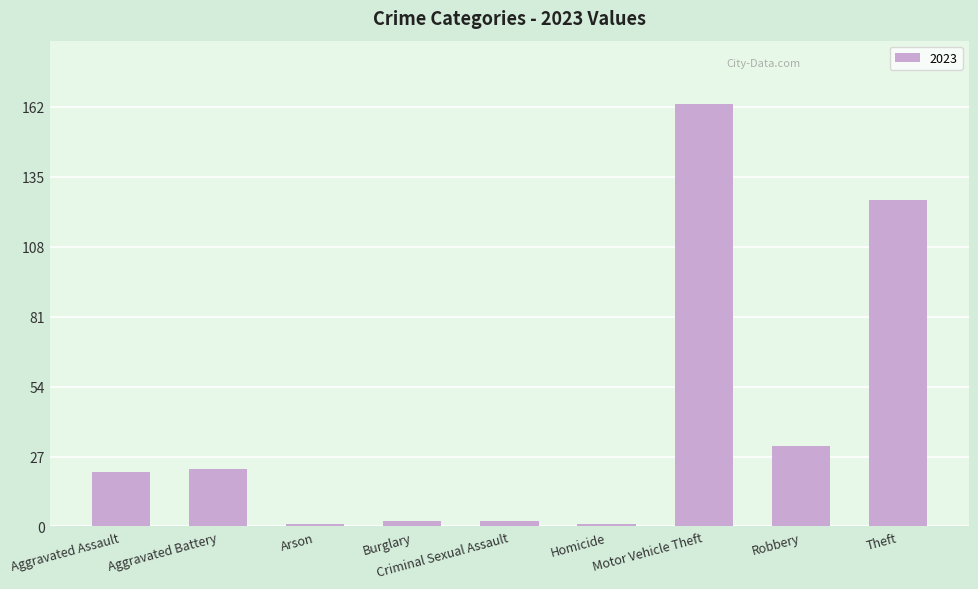

Is it true that the value at Motor Vehicle Theft is 248?

False